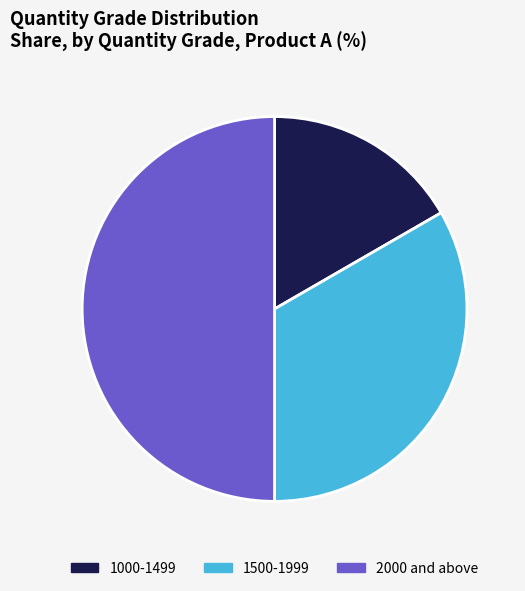

Rank the categories by value from lowest to highest.

1000-1499, 1500-1999, 2000 and above